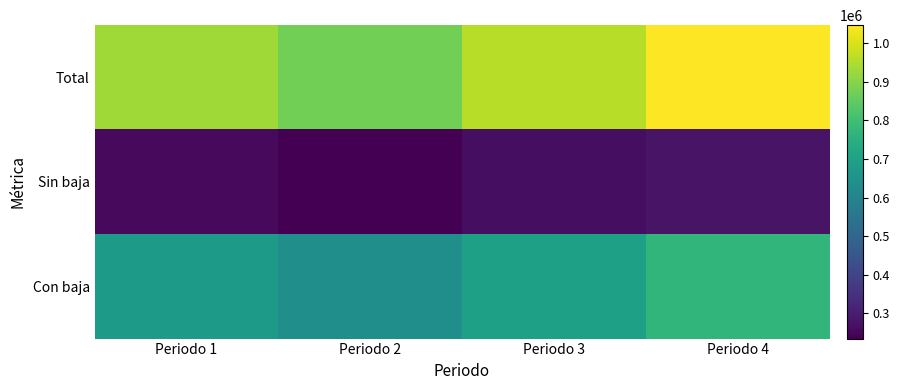

List the series in order of their peak value, lowest first.

Sin baja, Con baja, Total